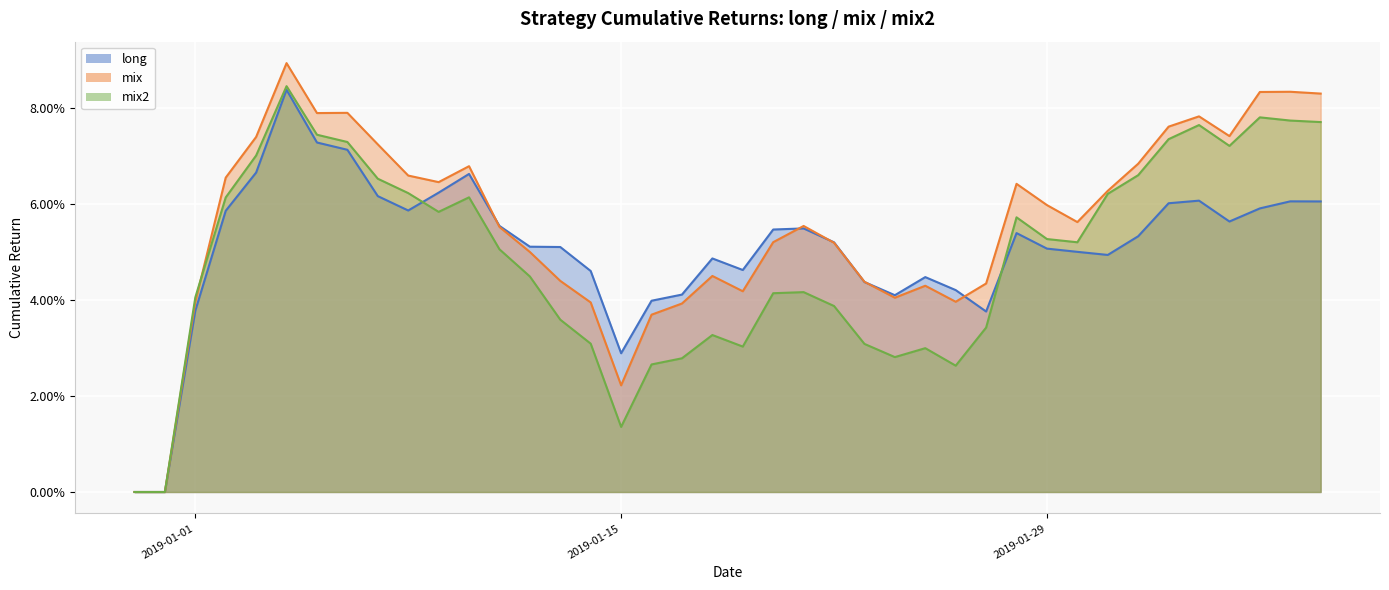

Which series has the largest total across all categories?

mix